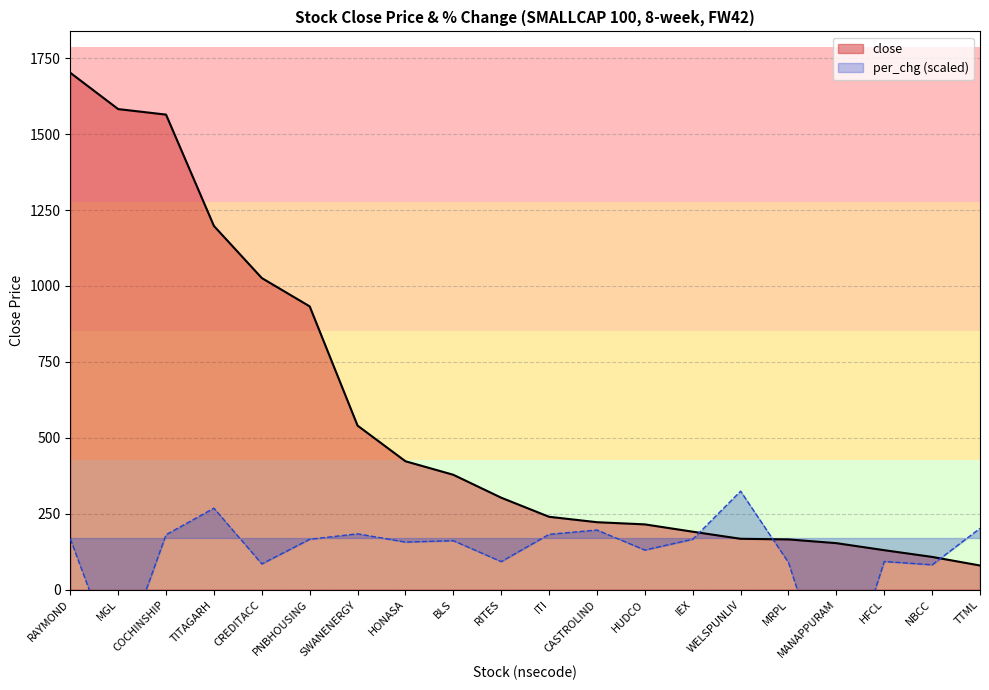

What is the difference between the per_chg values at TITAGARH and BLS?

107.0